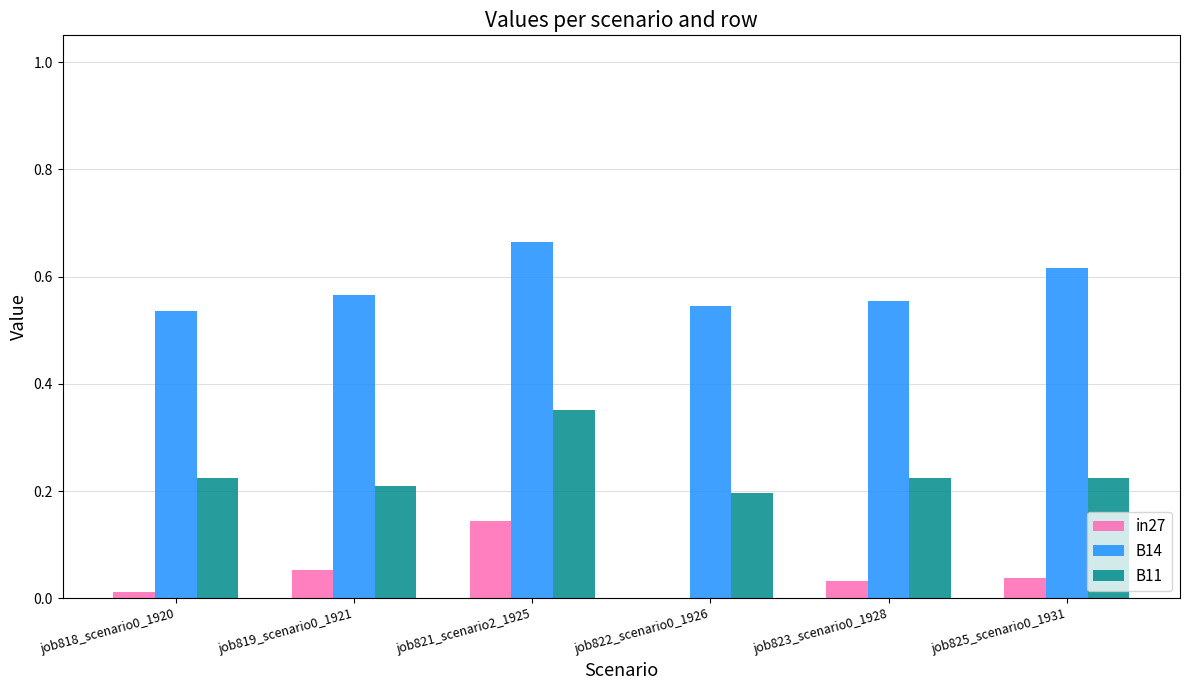

At which category is the sum across all series the highest?

job821_scenario2_1925